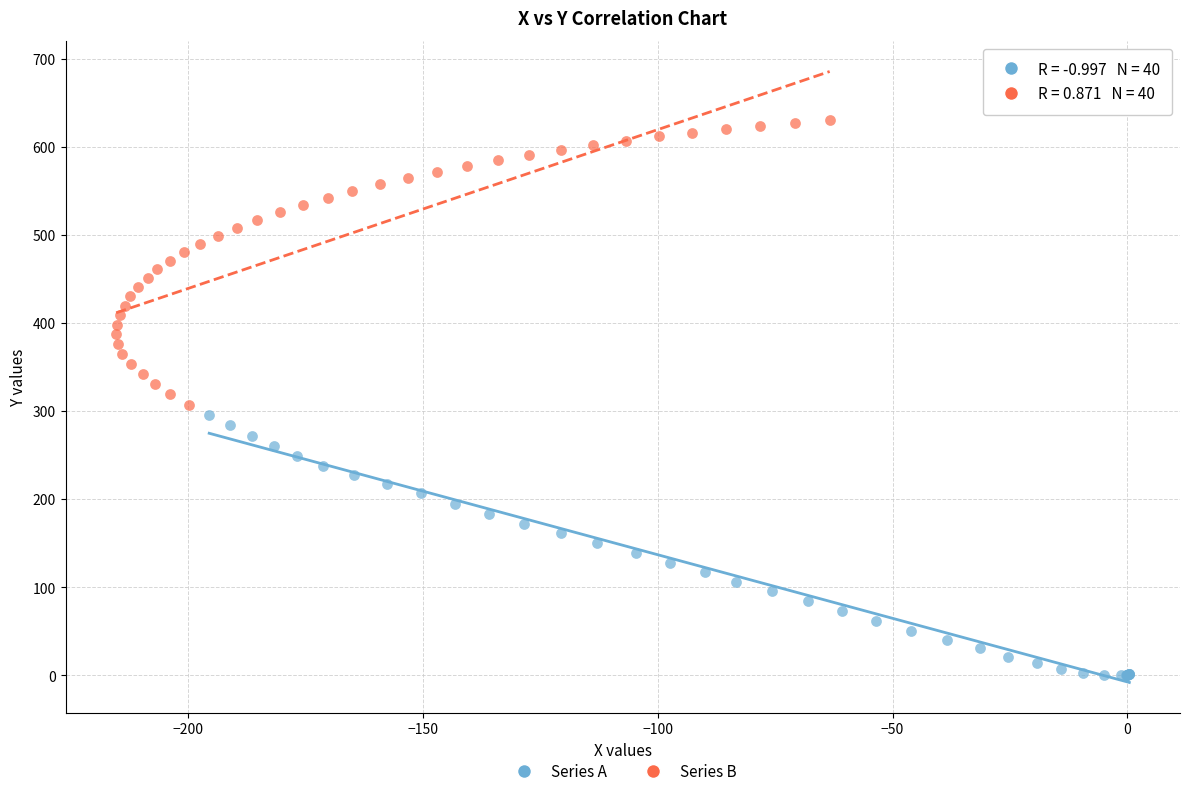

Which series has the largest Y range (max minus min)?

Series B